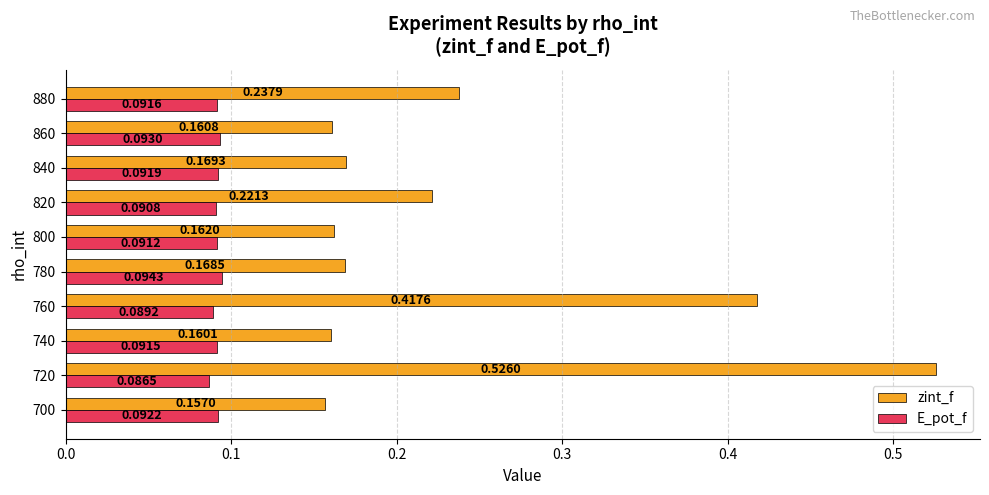

List the series in order of their peak value, lowest first.

E_pot_f, zint_f